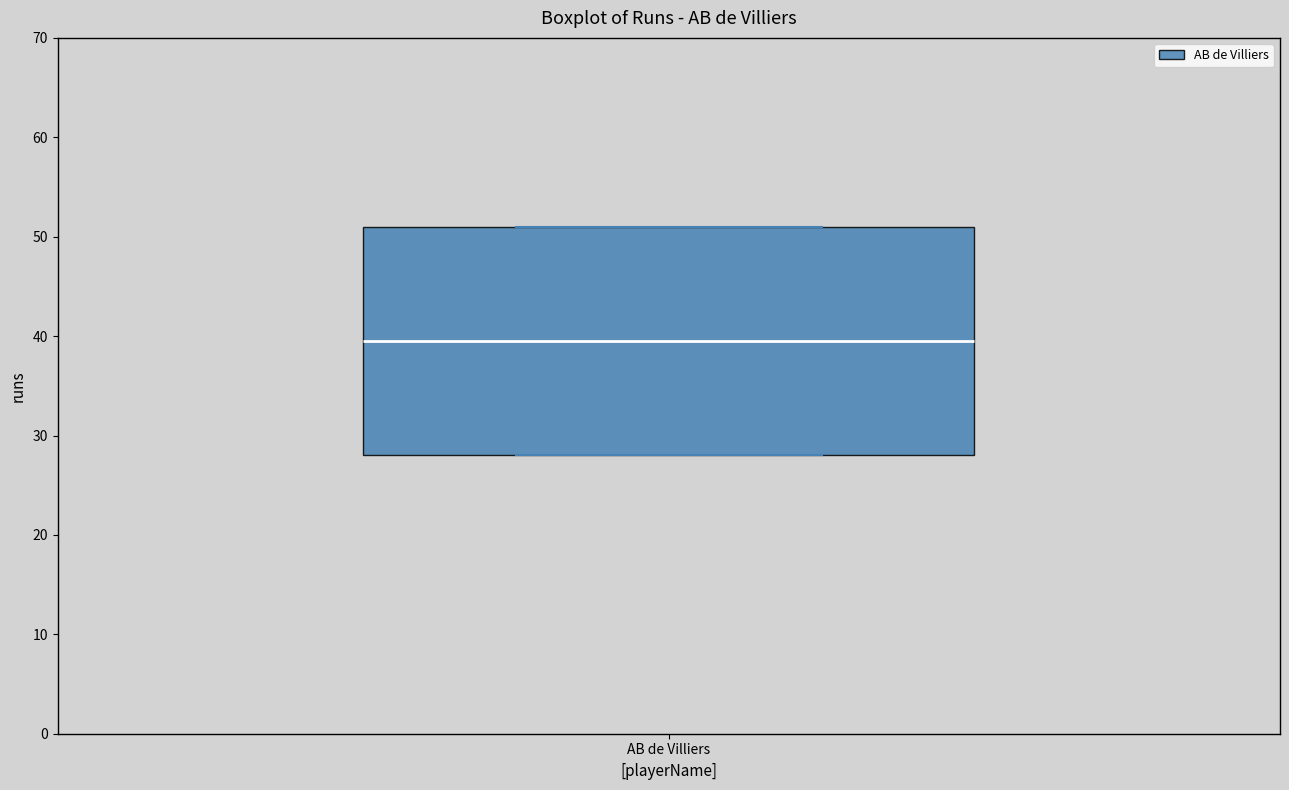

Transcribe this box plot: give where the median line is, the range the box spans, and where the two whiskers end, as read against the y-axis. The values are not printed on the chart, so give them approximately, as read against the axis.

median 40, box 28 to 51, whiskers 28 to 51